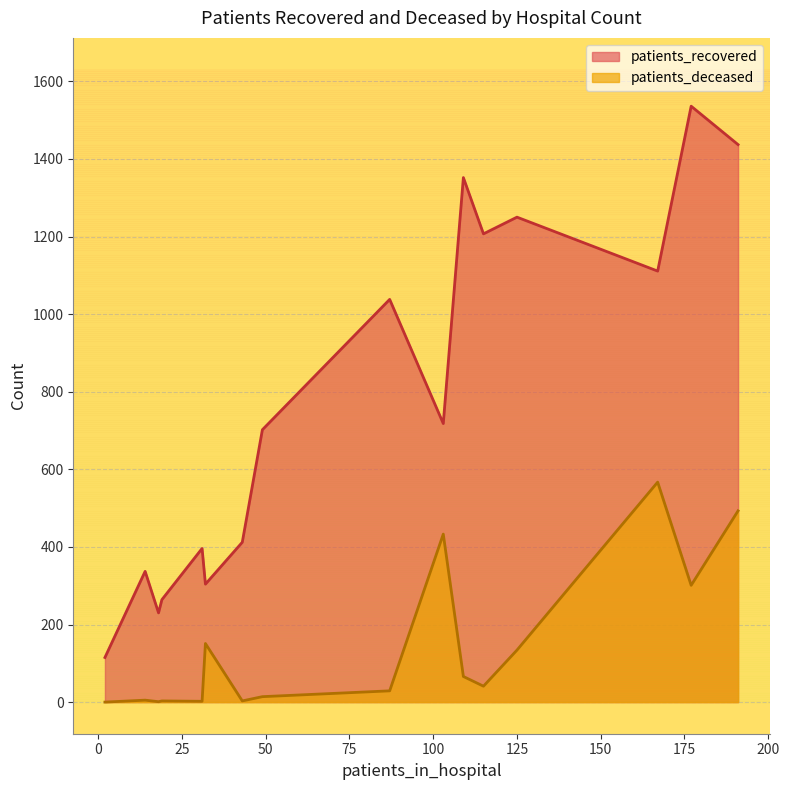

What is the sum of all patients_recovered values?

12409